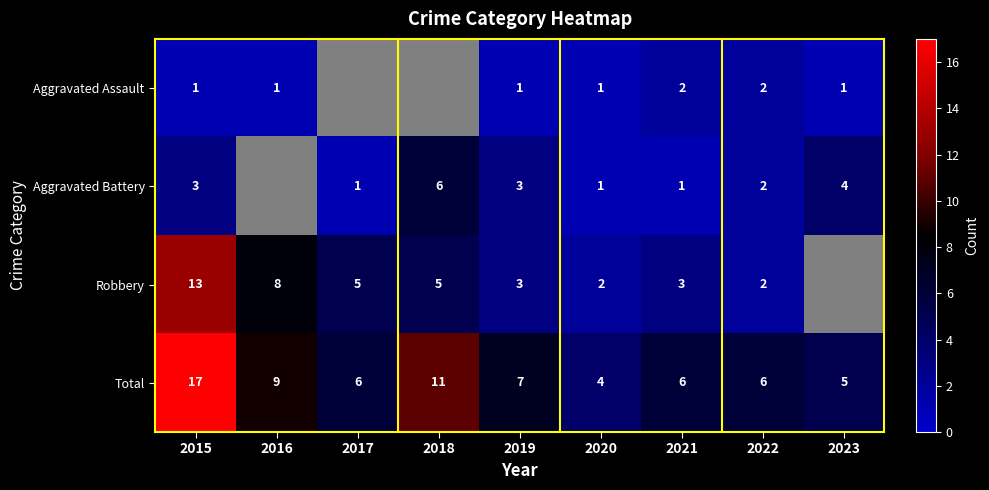

Is the value of Aggravated Assault at 2015 greater than the value of Total at 2016?

No